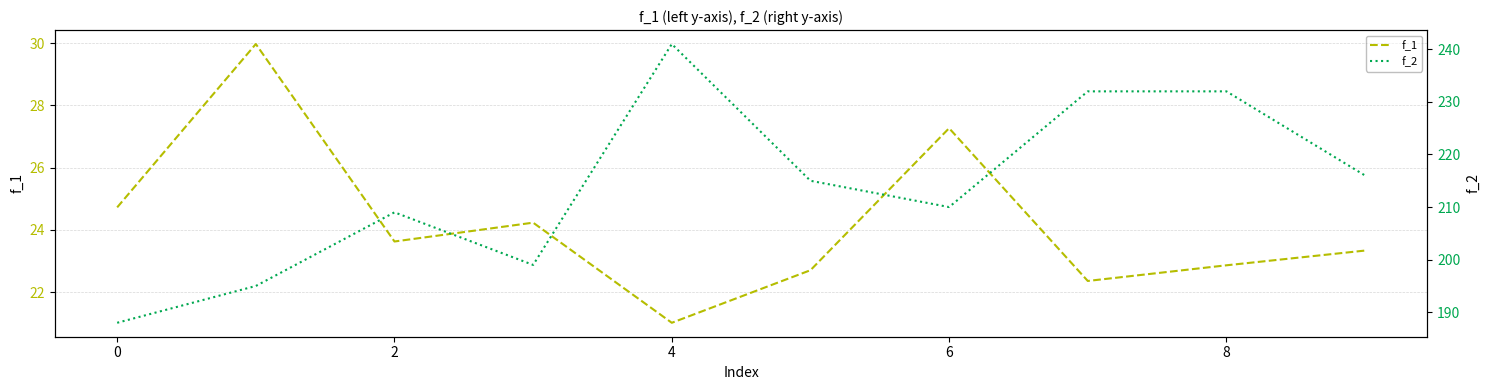

What is the highest value of the f_2 series?

241